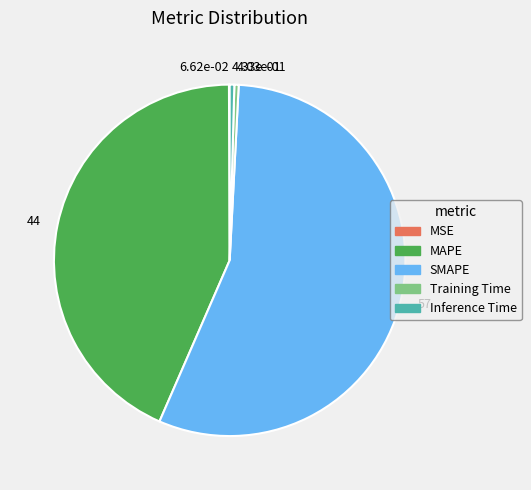

Does any single category account for the majority?

Yes